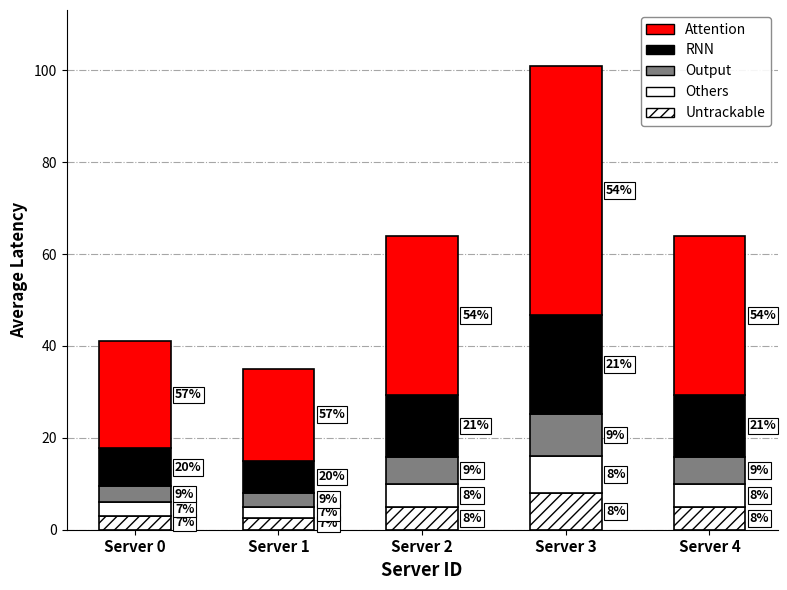

Rank the categories by Attention value from highest to lowest.

Server 3, Server 2, Server 4, Server 0, Server 1